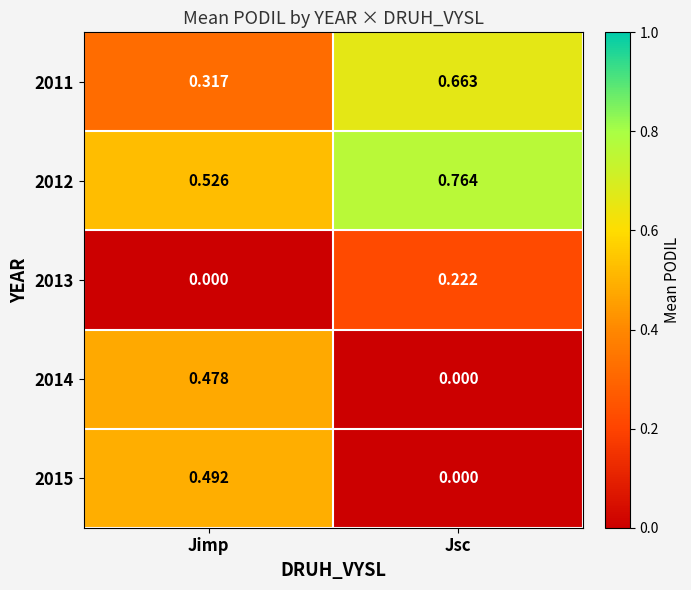

List the labels in order of 2014 value, largest first.

Jimp, Jsc